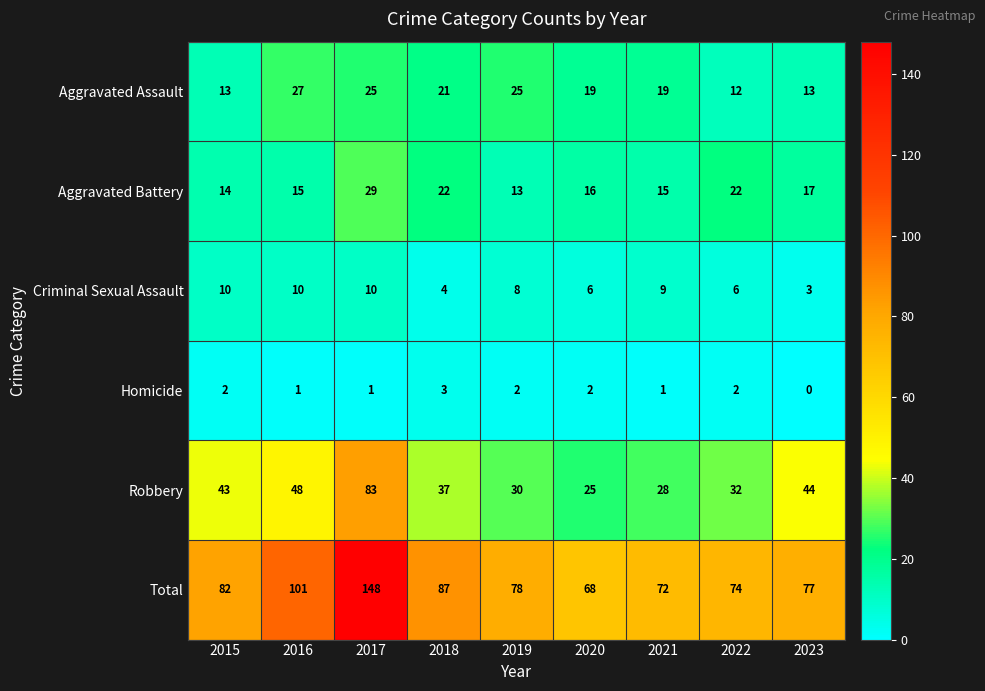

Which series changed the most between 2016 and 2021?

Total